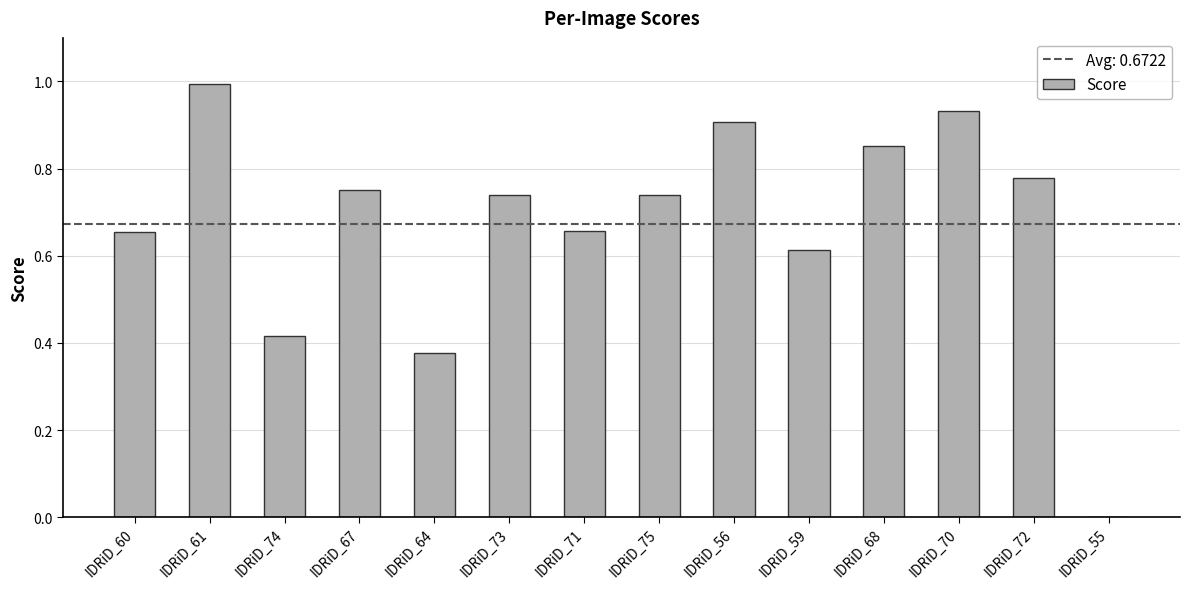

Which category has the highest value across all series?

IDRiD_61